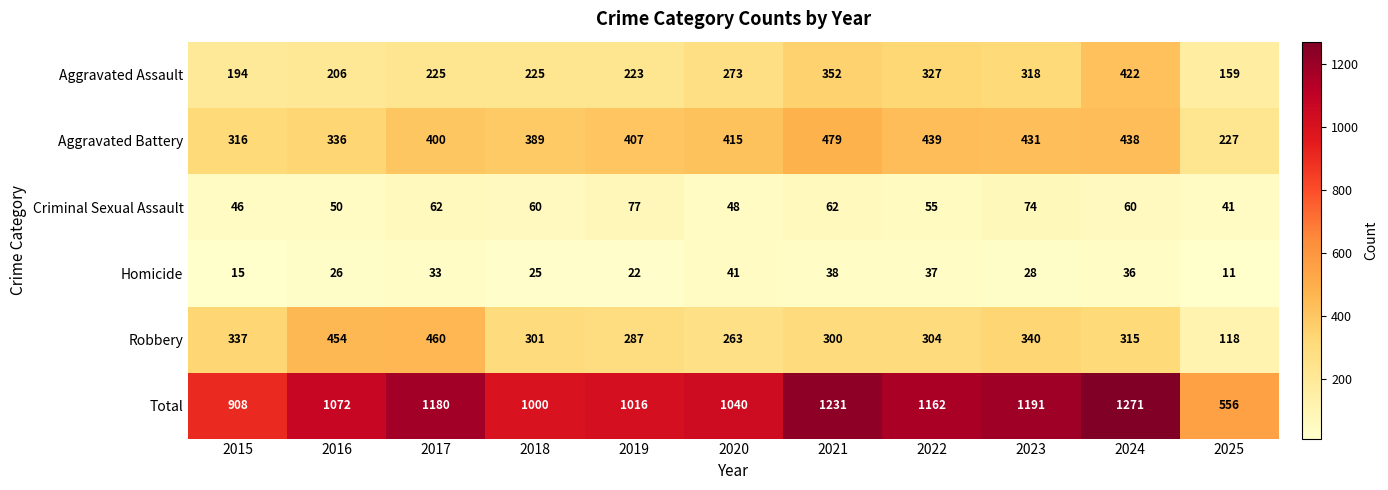

True or false: Aggravated Assault has a value of 133 at 2017.

False